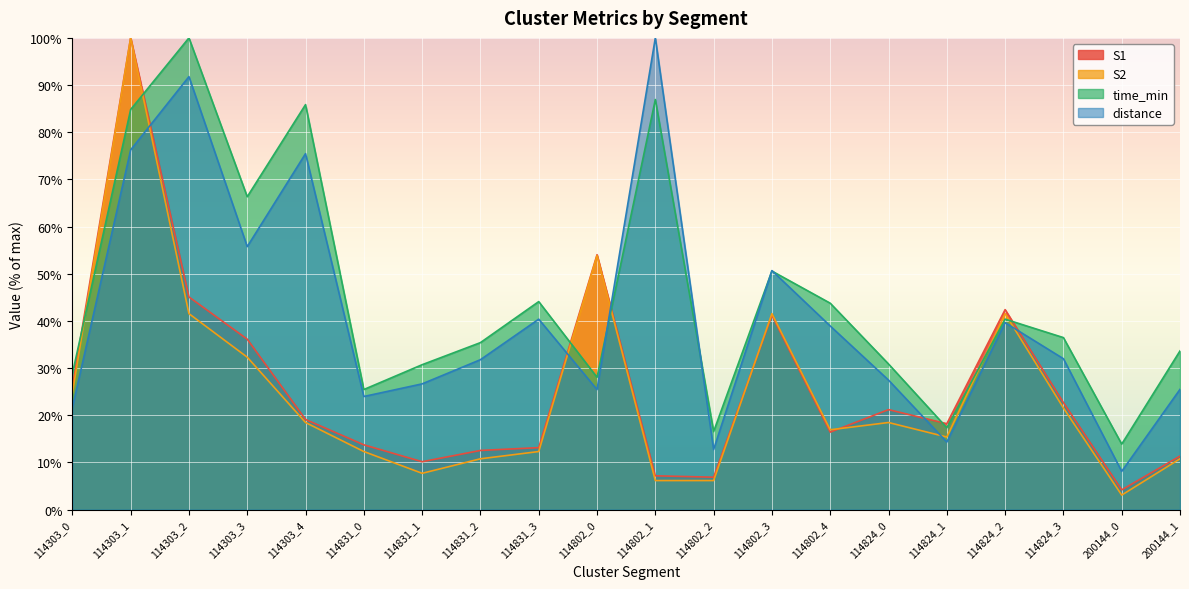

In time_min, how many points are lower than both neighbors (excluding endpoints)?

6